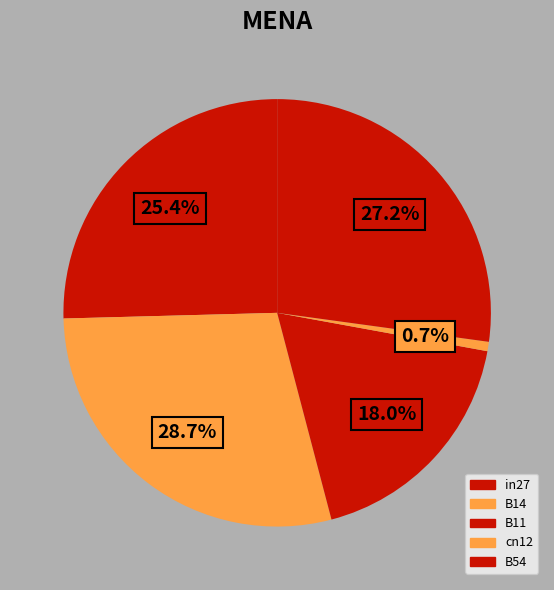

What is the largest slice in the pie chart?

B14